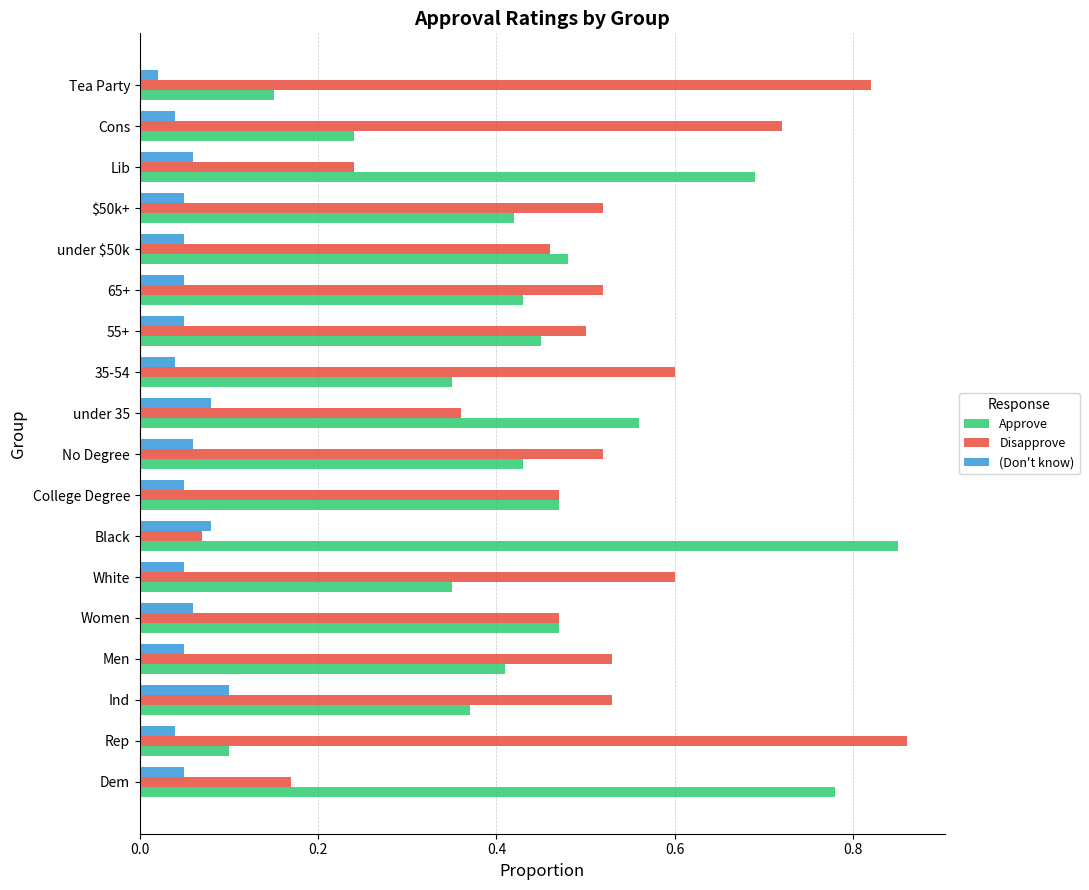

Which series has the largest total across all categories?

Disapprove